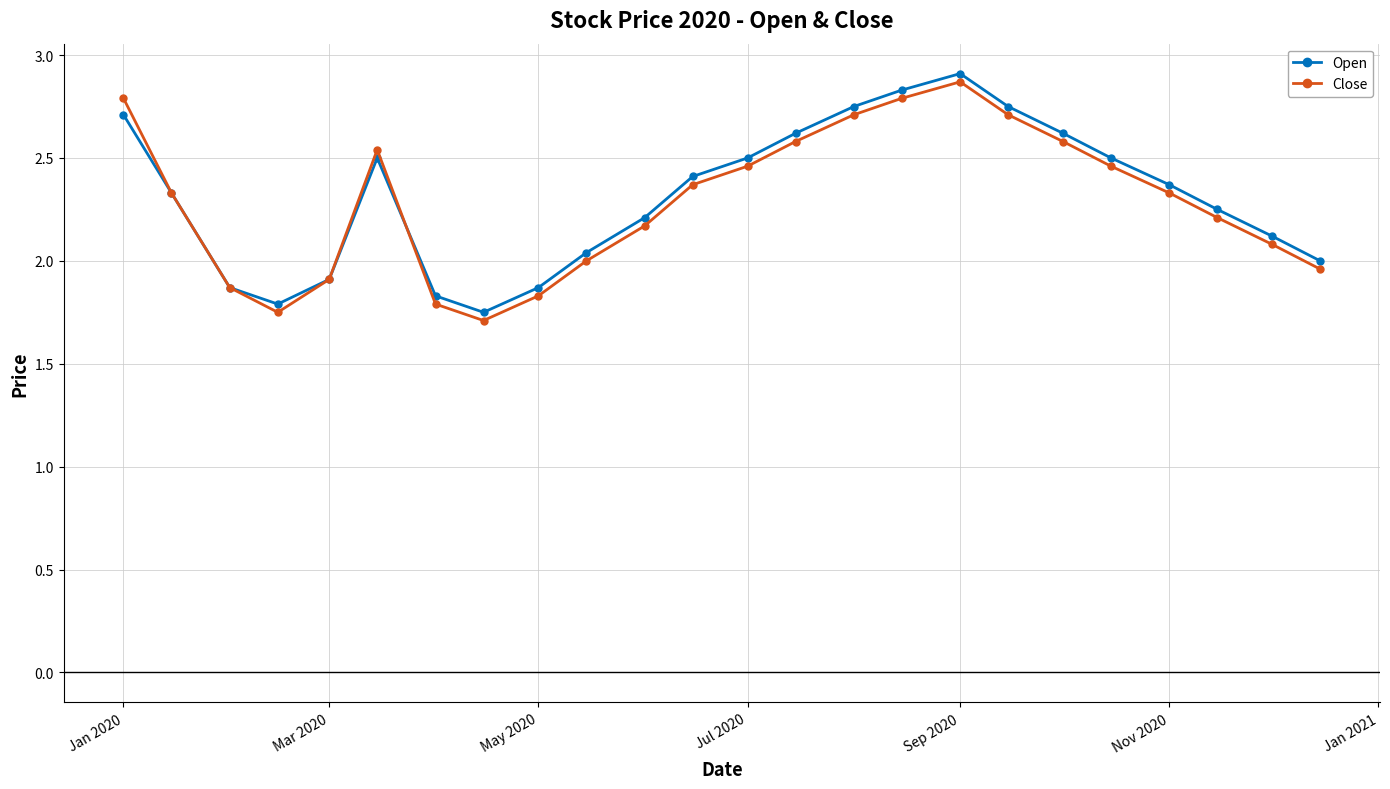

How many distinct data groups are displayed?

2